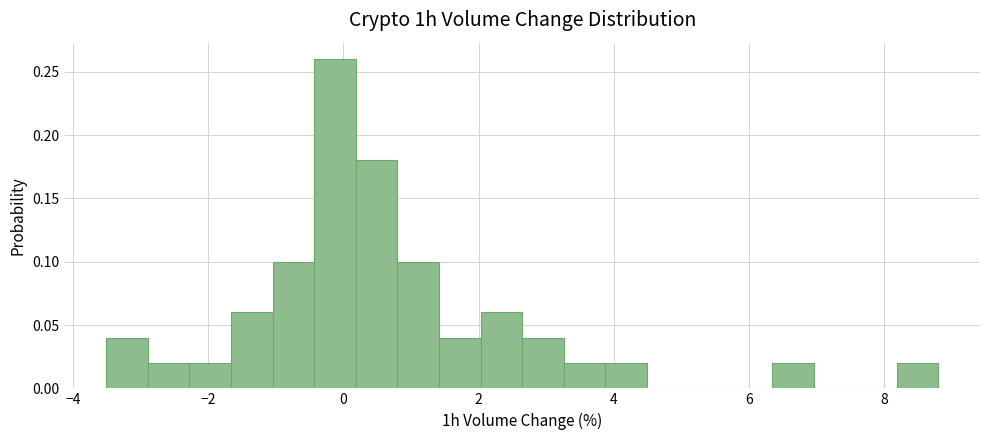

Around what value on the x-axis is the tallest bar? Give the approximate position of its centre, as read against the axis.

-0.2